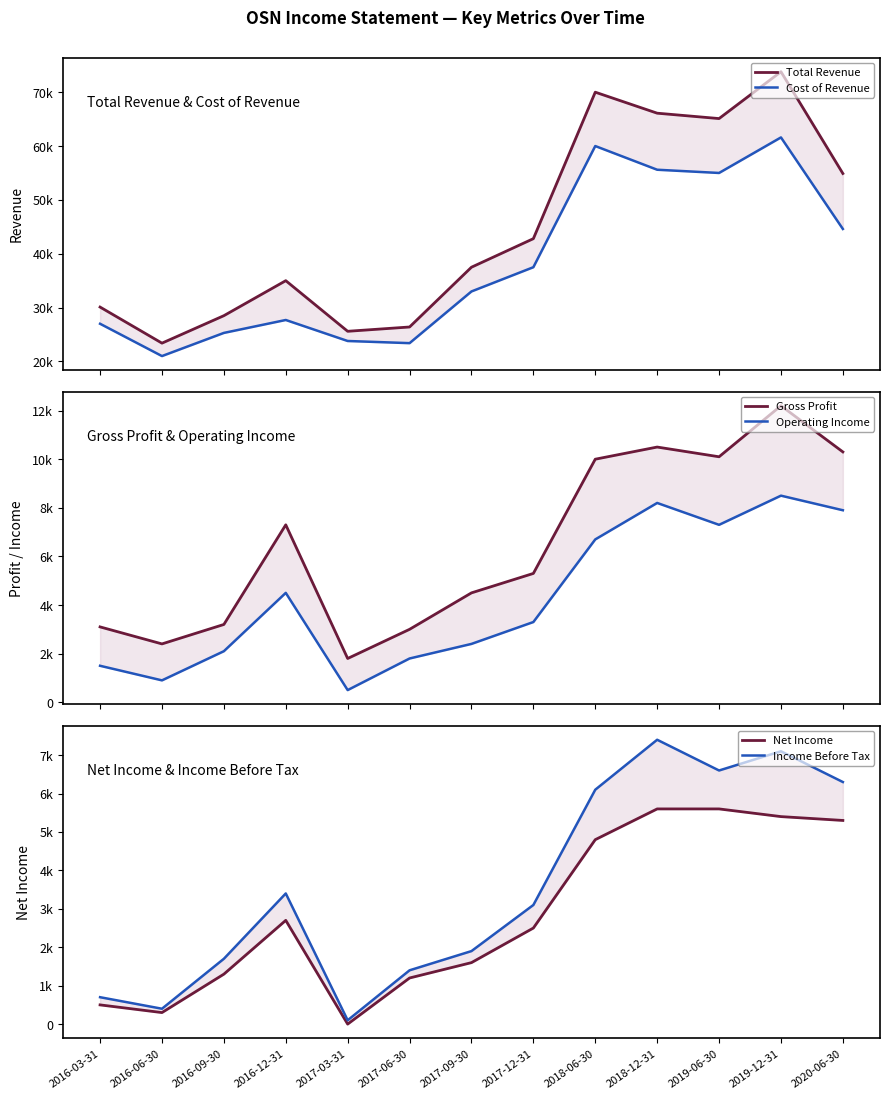

Where is the first local maximum for Total Revenue?

2016-12-31